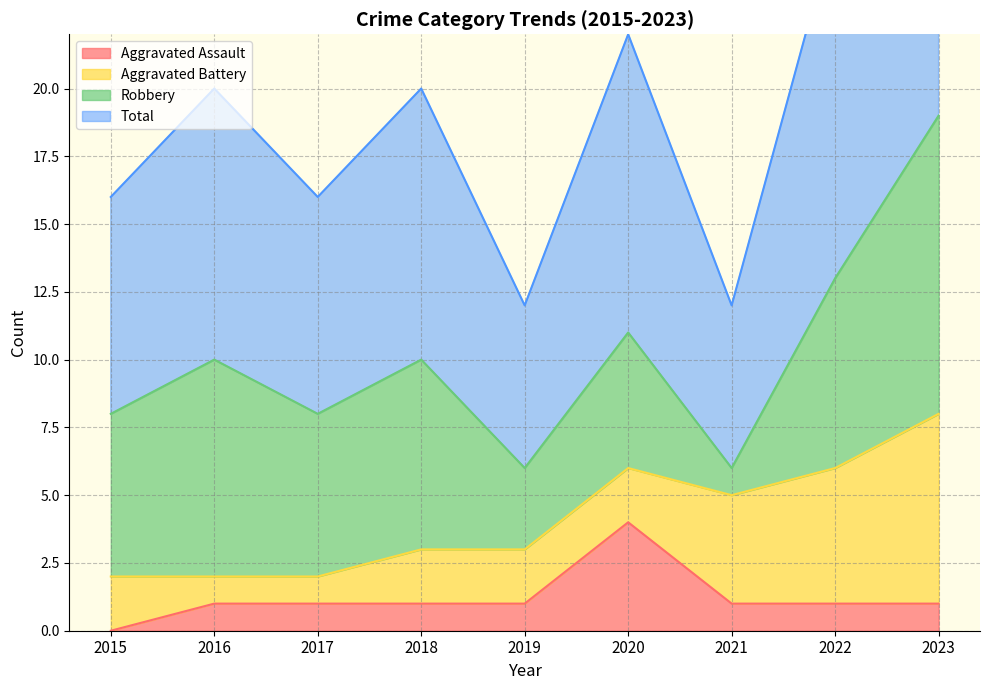

The value of Aggravated Assault at 2015 is 2. True or false?

False